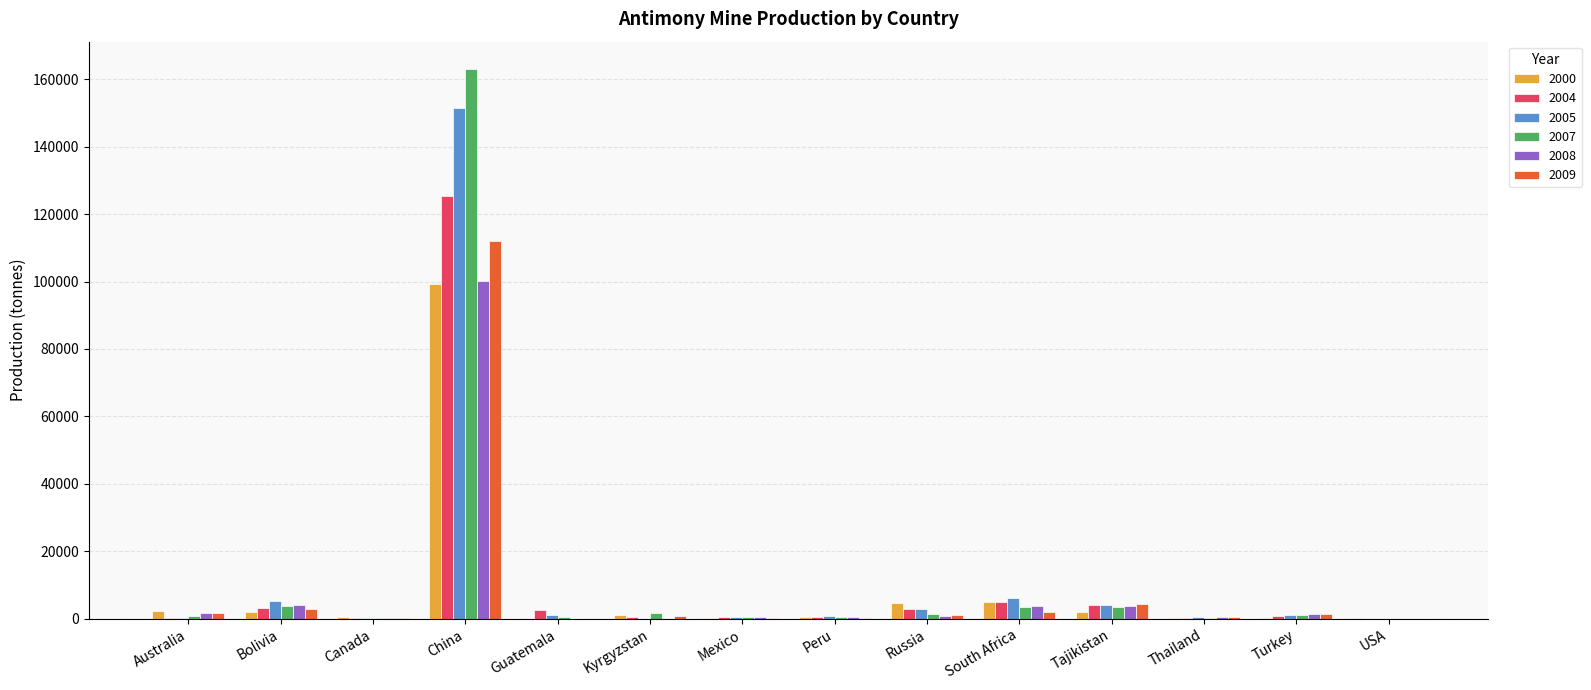

What is the highest value of the 2004 series?

125433